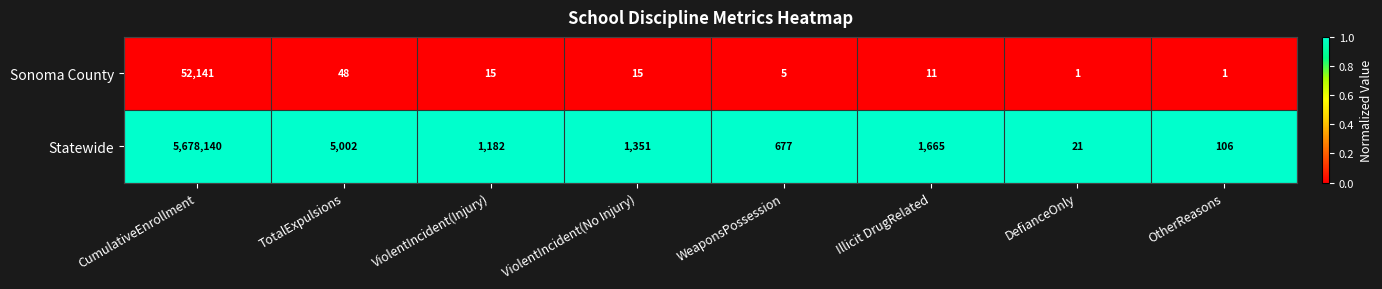

What is the spread (max minus min) of values at WeaponsPossession?

672